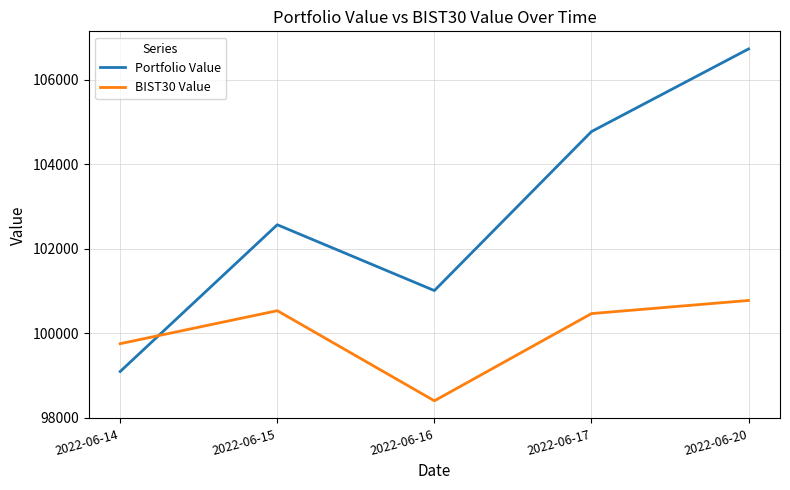

What is the sum of the Portfolio Value values at 2022-06-16 and 2022-06-14?

200106.8